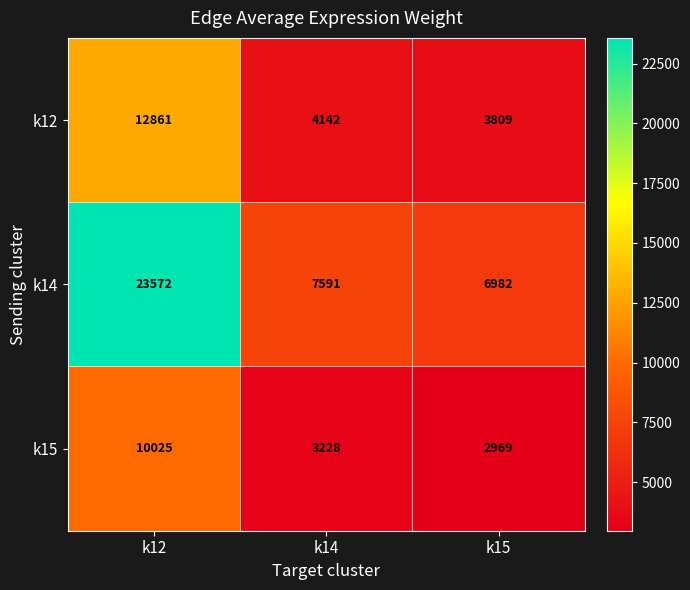

The k14 series shows 7591 at k14. True or false?

True